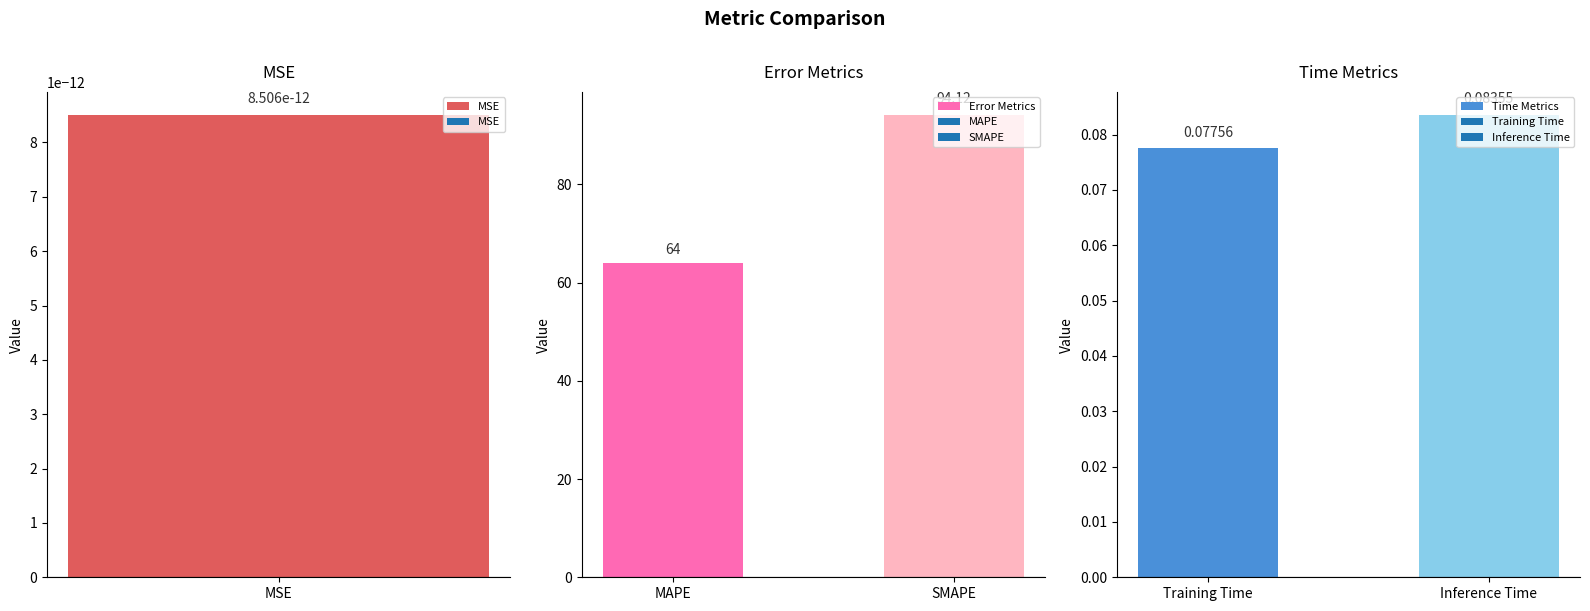

List the labels in order of Error Metrics value, largest first.

SMAPE, MAPE